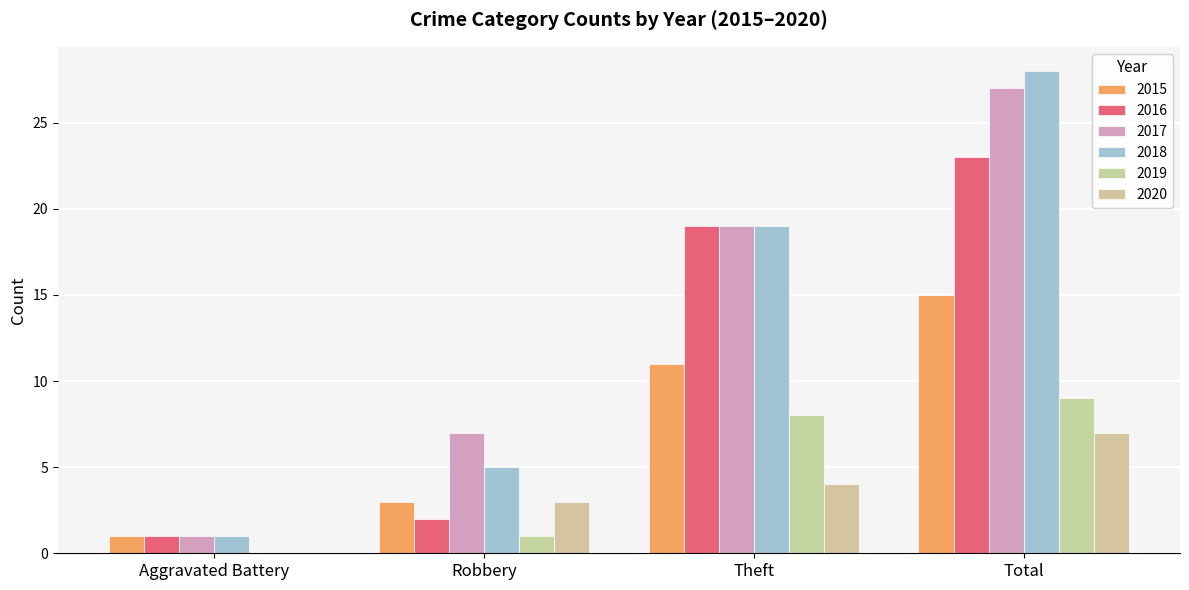

Are the bars horizontal?

No